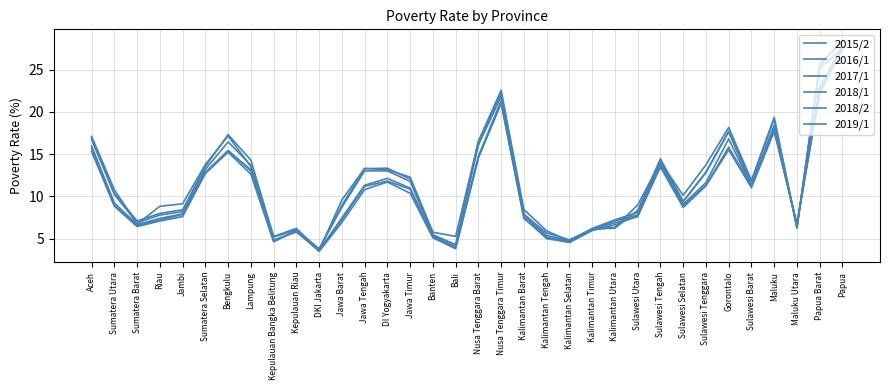

At which category does 2019/1 reach its first local peak?

Bengkulu